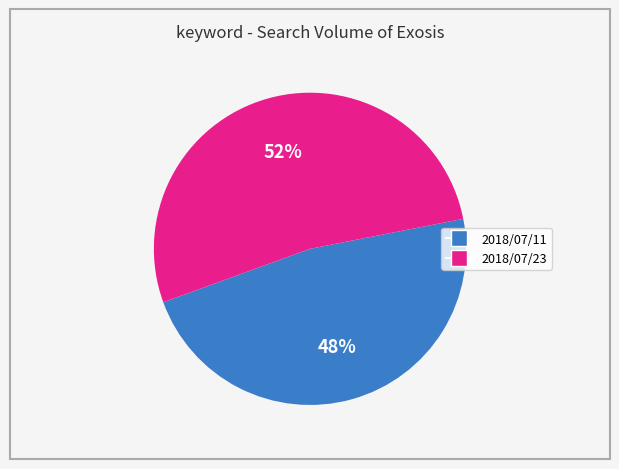

To the nearest percent, what portion does 2018/07/11 represent?

48%